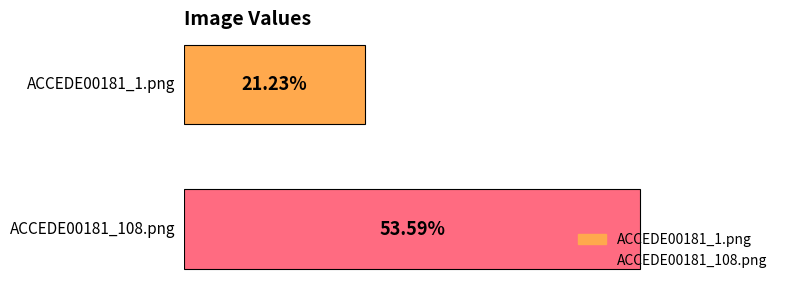

Reading left to right, extract all data points from this chart.

ACCEDE00181_1.png=0.2	ACCEDE00181_108.png=0.5